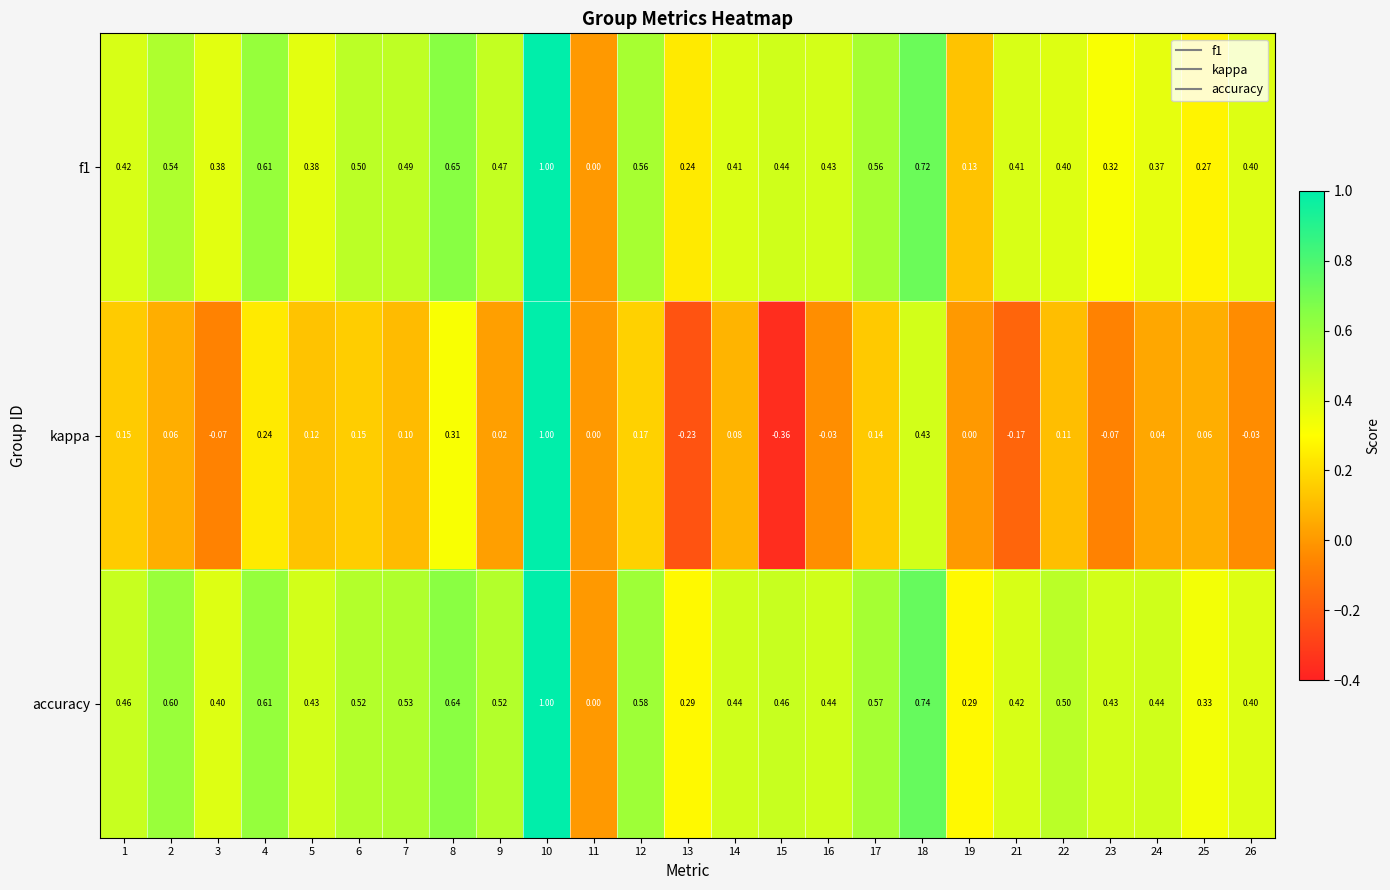

Between 15 and 19, which series saw the biggest shift?

kappa